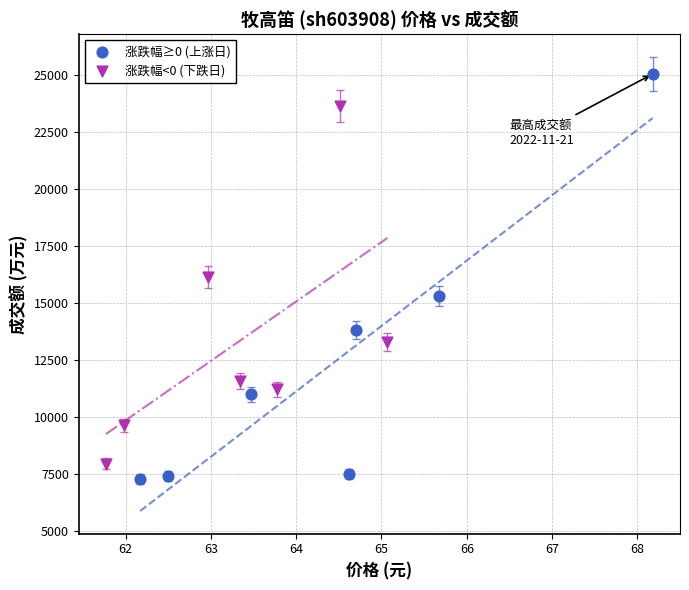

Which series reaches the minimum Y coordinate?

涨跌幅≥0 (上涨日)